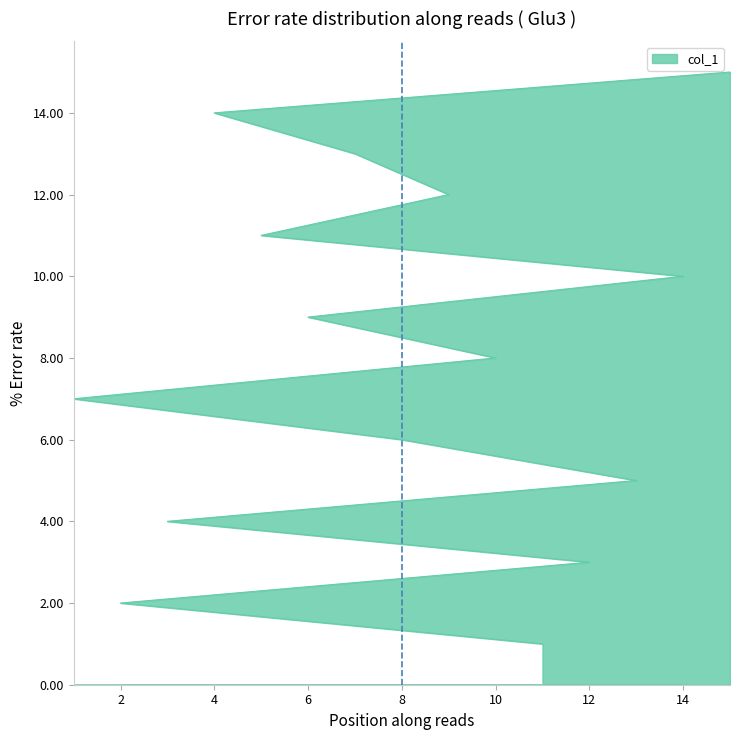

Read the value at 15, to the nearest 5.

15